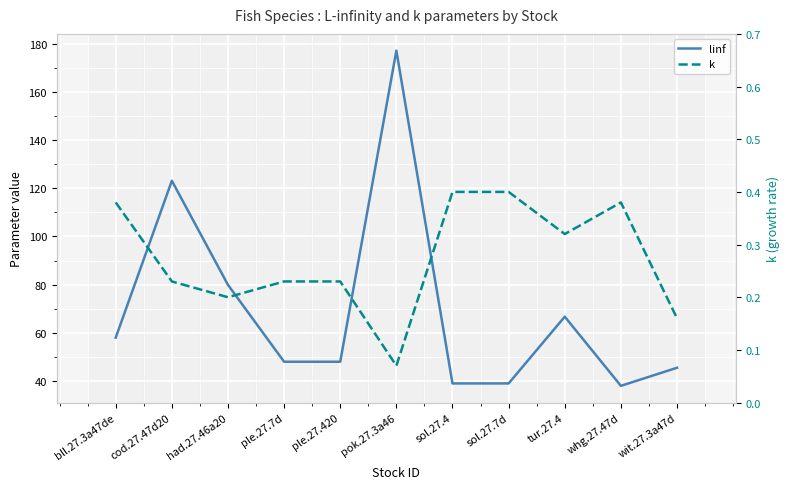

What are all the series names shown in the legend?

linf, k